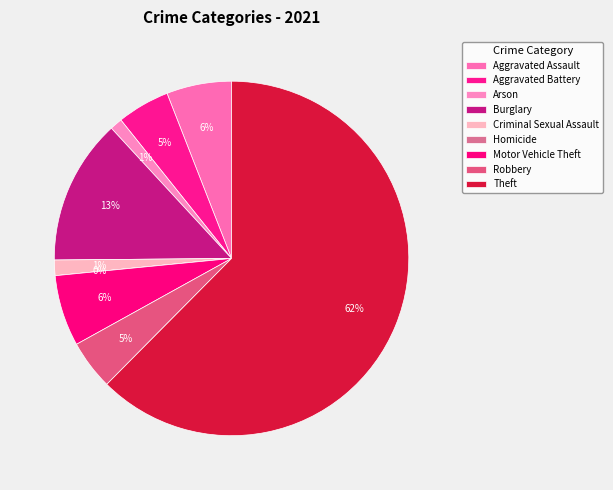

What is the total percentage of Theft and Homicide?

62.4%